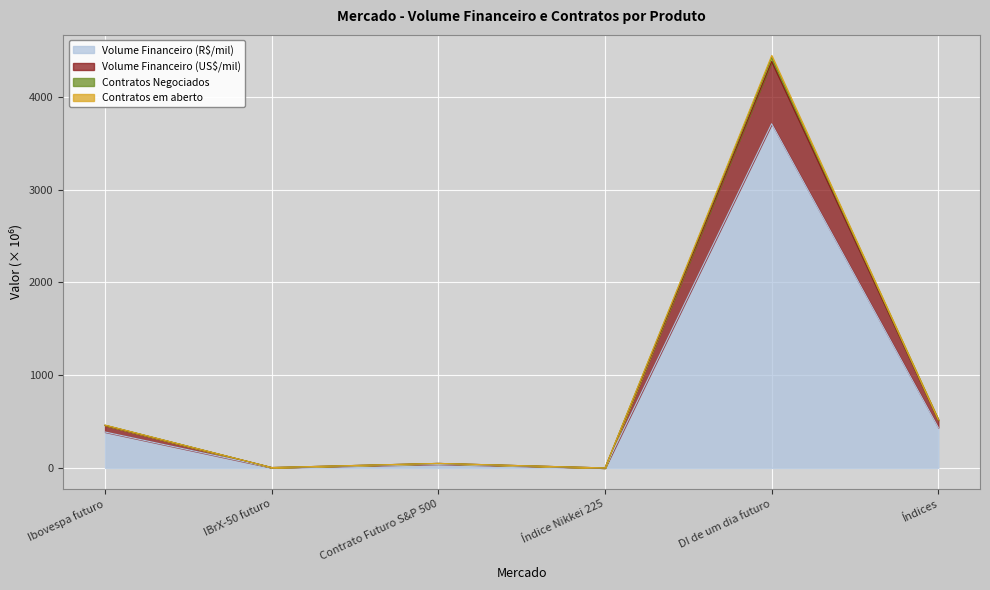

What is the total value across all series at Contrato Futuro S&P 500?

49.0